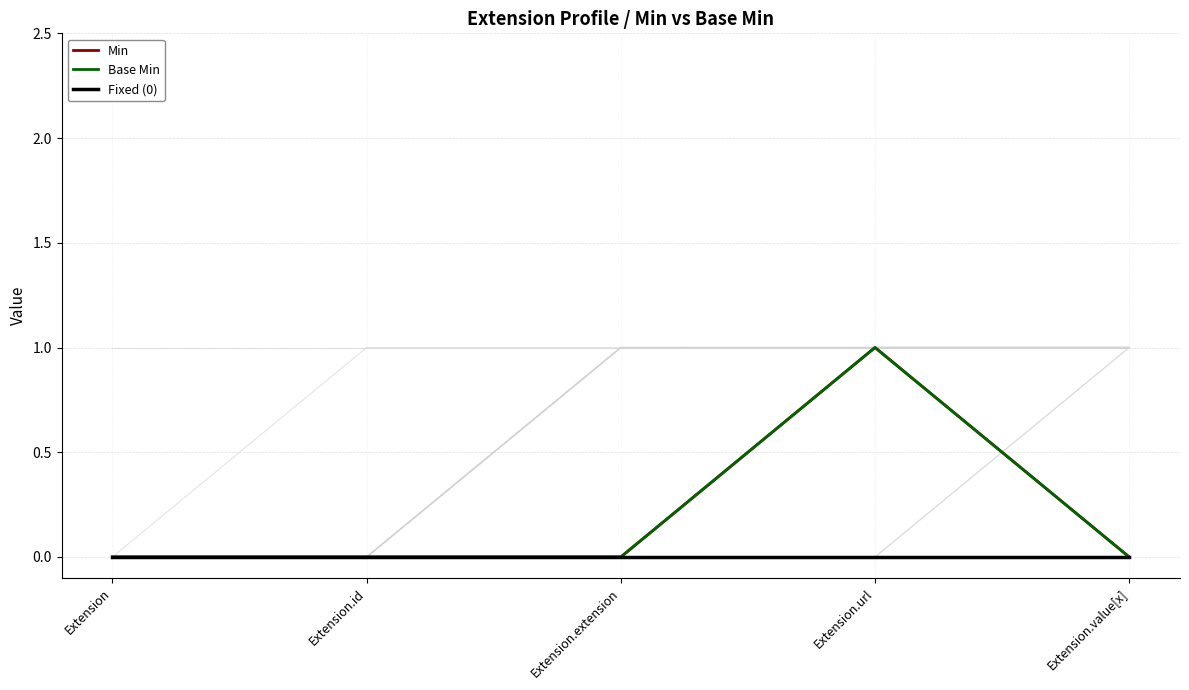

Where is the first local maximum for Min?

Extension.url